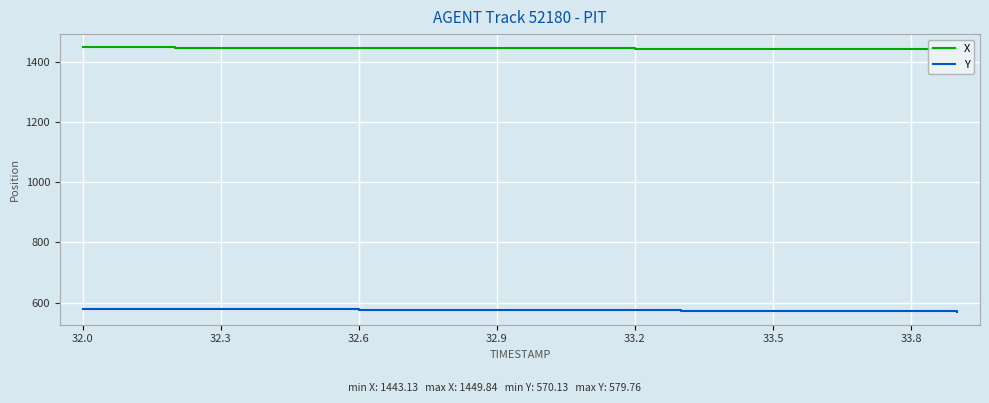

What is the highest value of the Y series?

579.8